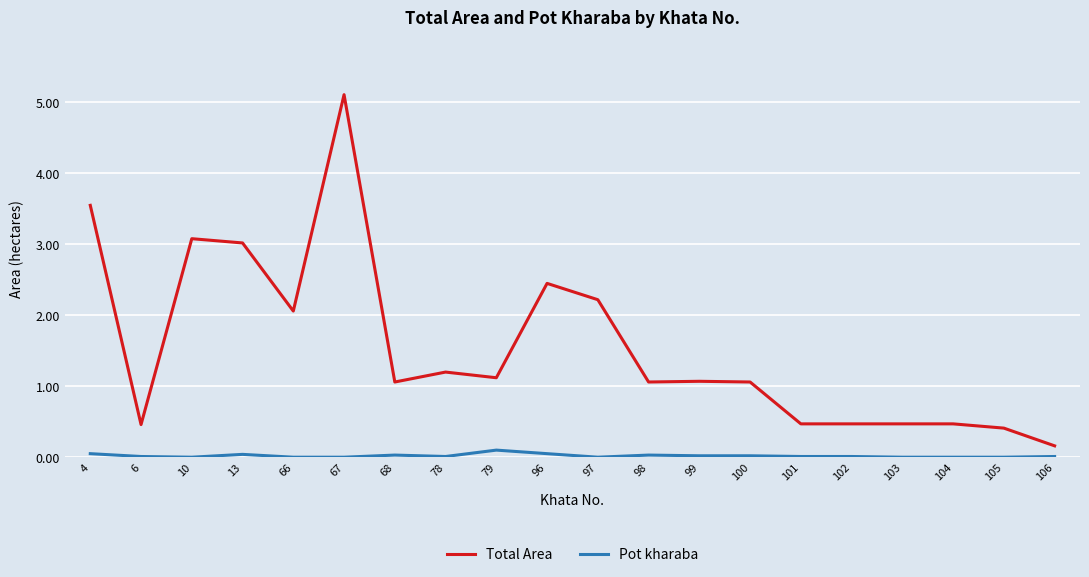

True or false: Pot kharaba and Total Area intersect in this chart.

False